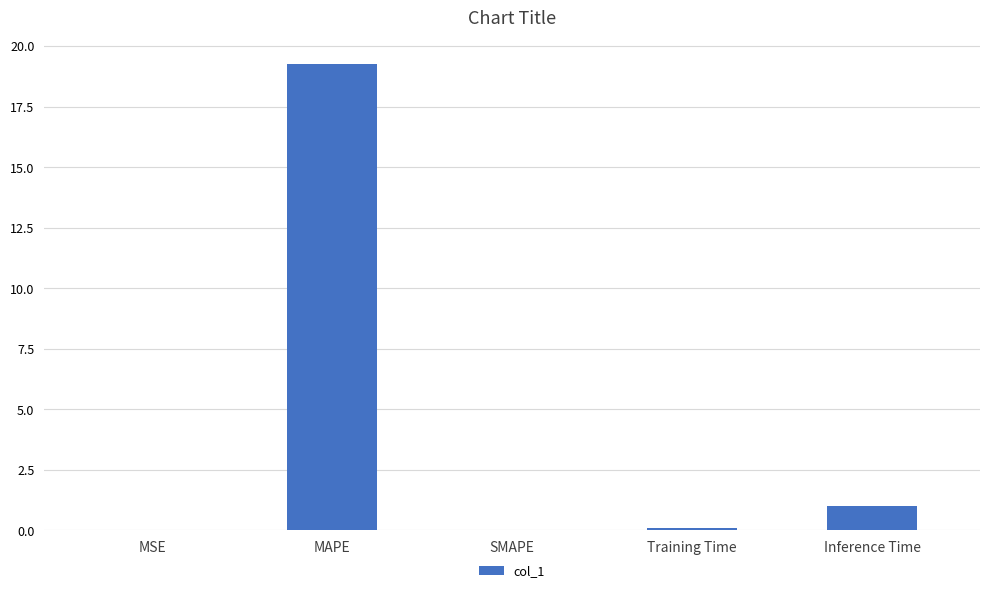

At which category does the chart reach its peak across all series?

MAPE